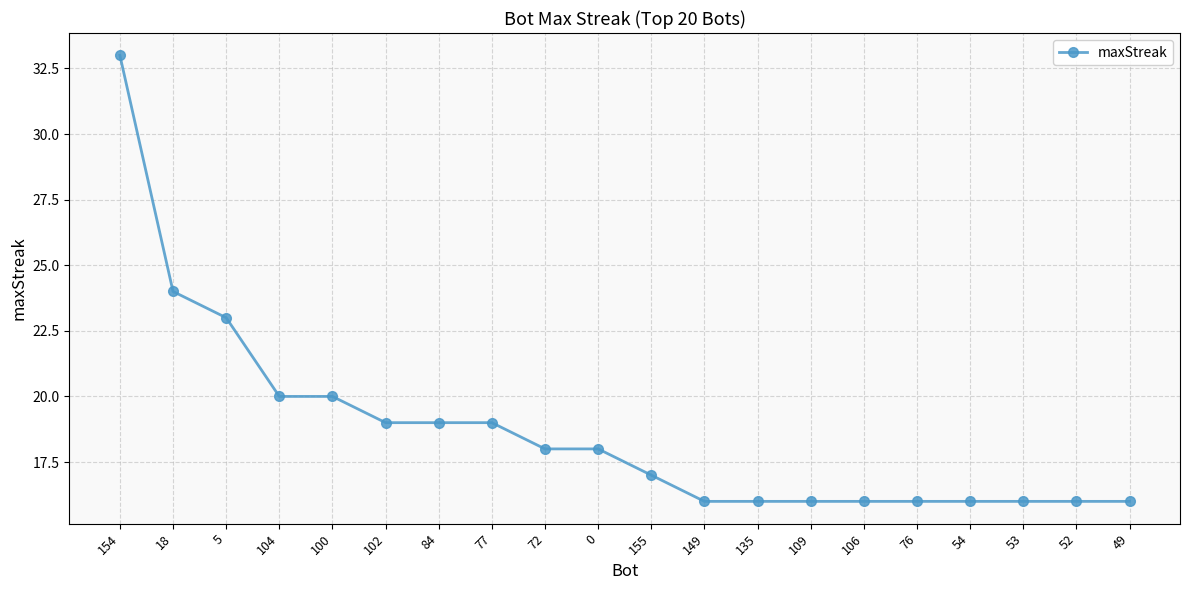

What is the value of the 10th point from the left?

18